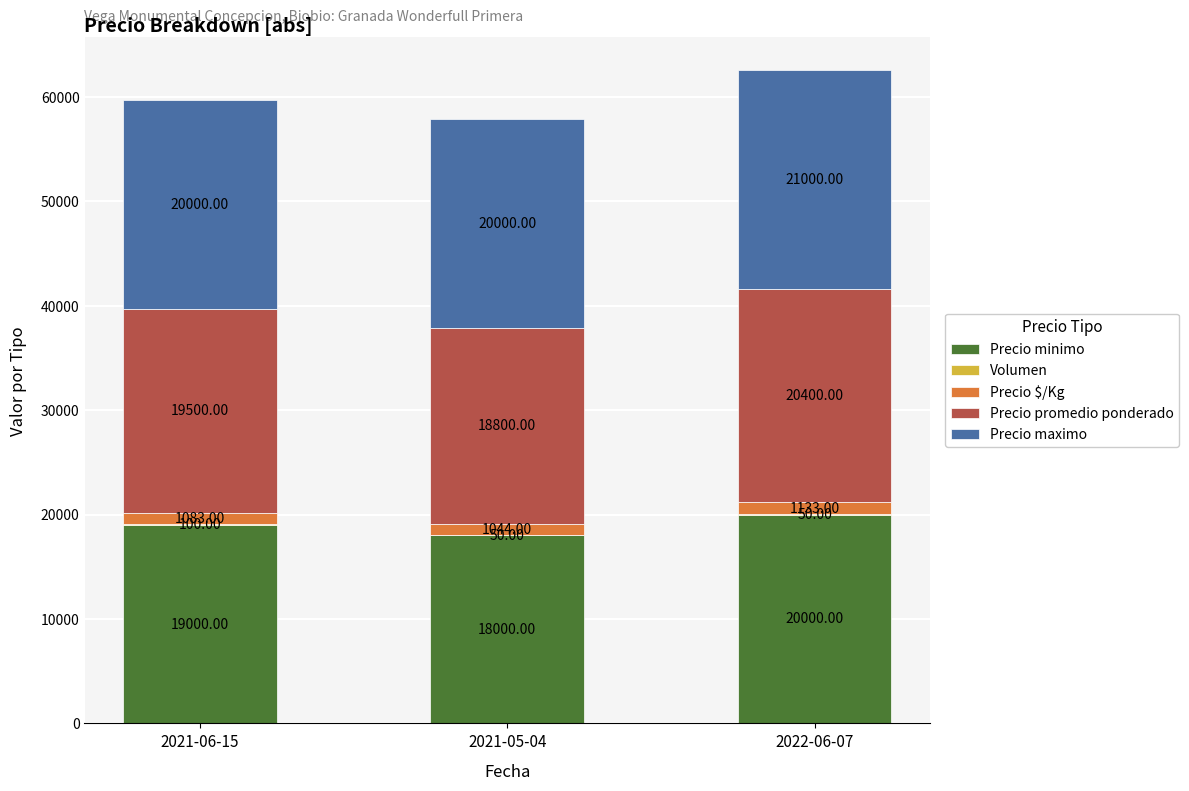

What is the total value across all series at 2022-06-07?

62583